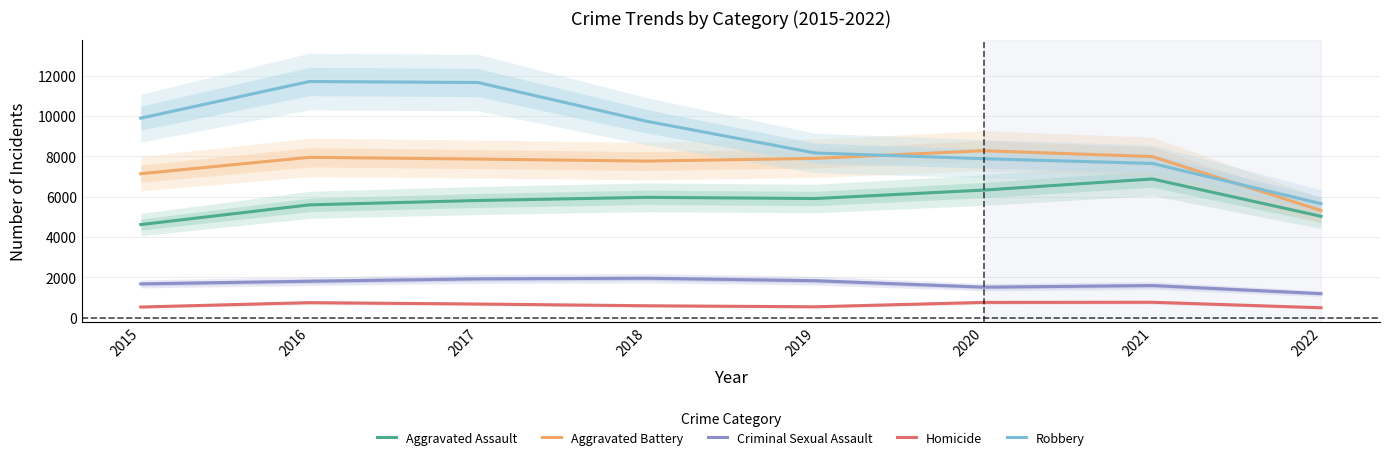

What is the total value across all series at 2019?

24323.6